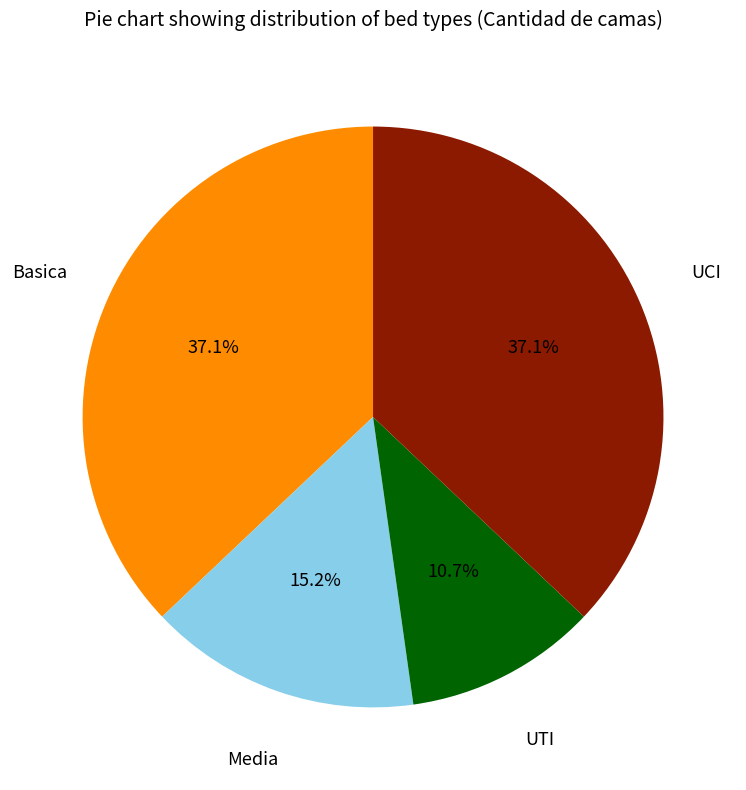

Is there a majority slice in this chart?

No